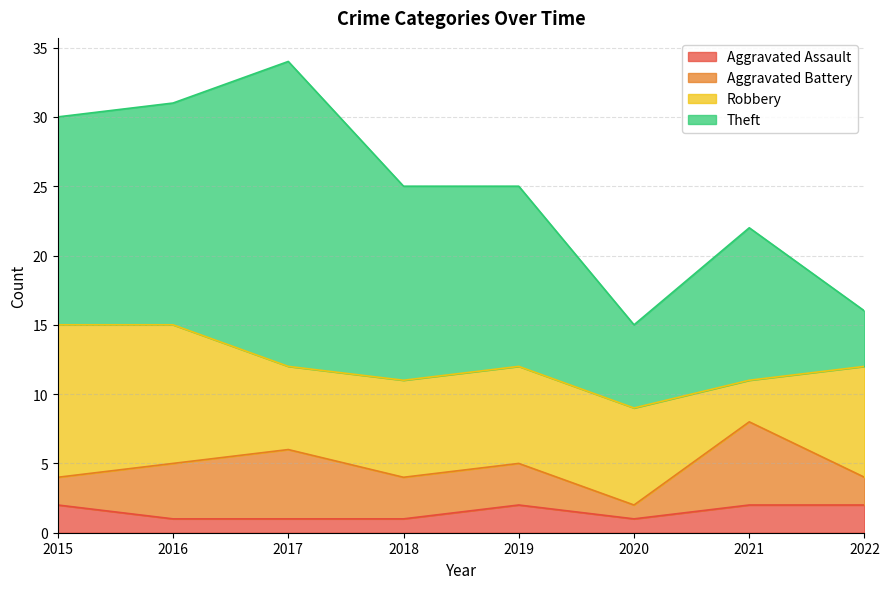

Count the Robbery values in the range 7 to 10.

5